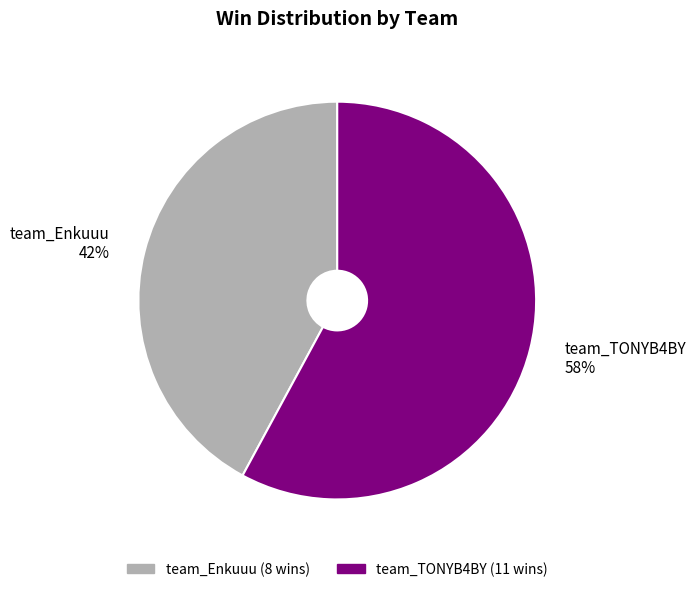

True or false: team_Enkuuu accounts for 42% of the total.

True